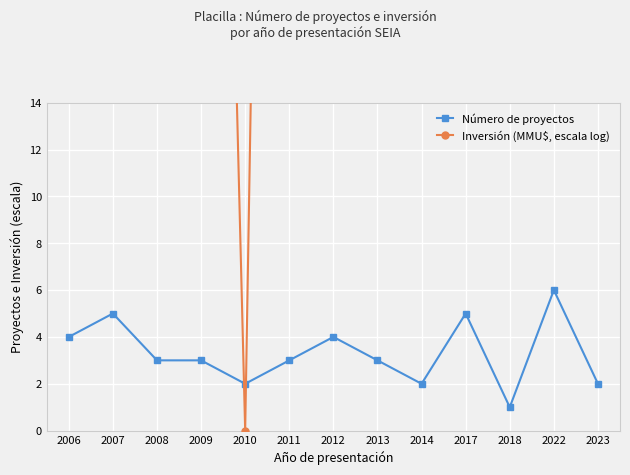

Which series changed the most between 2009 and 2010?

Inversión (MMU$, escala log)